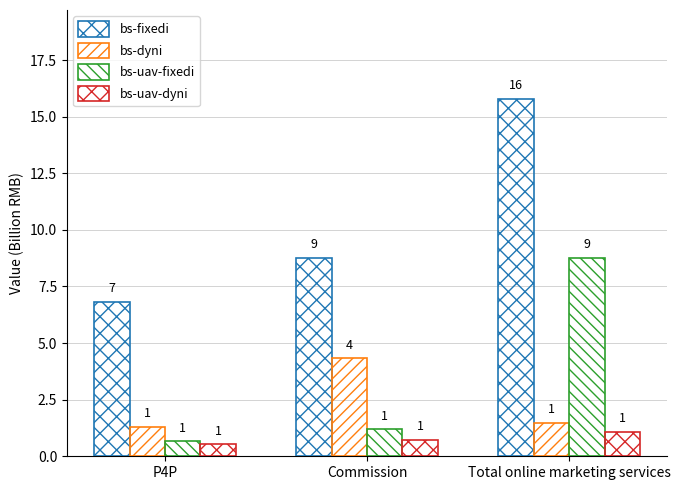

What is the smallest value displayed?

0.5